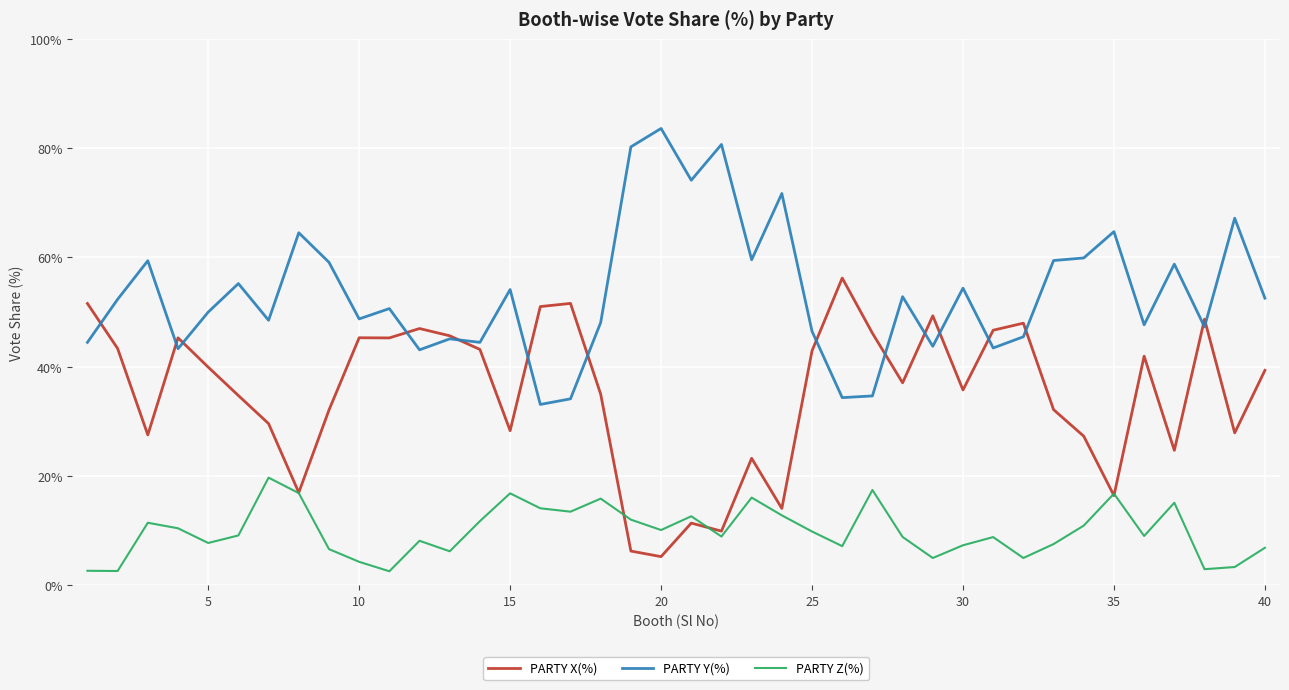

Rank the series by their maximum value, from lowest to highest.

PARTY Z(%), PARTY X(%), PARTY Y(%)